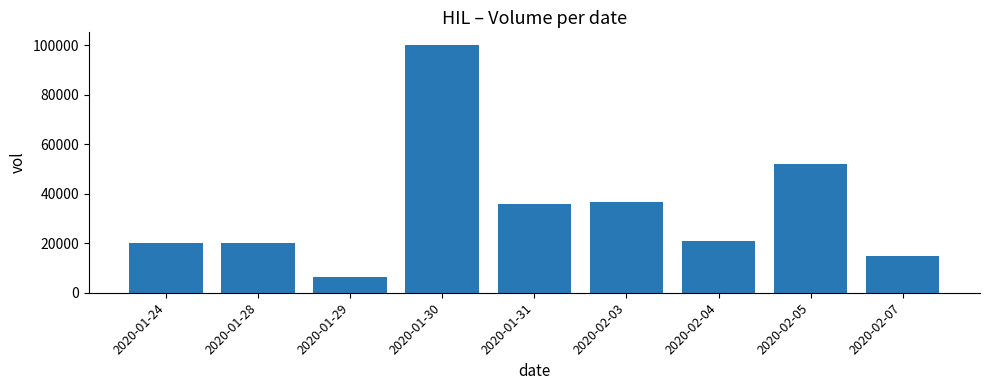

Reading left to right, extract all data points from this chart.

2020-01-24=20000	2020-01-28=20000	2020-01-29=6500	2020-01-30=100300	2020-01-31=36000	2020-02-03=36900	2020-02-04=21000	2020-02-05=52000	2020-02-07=15000